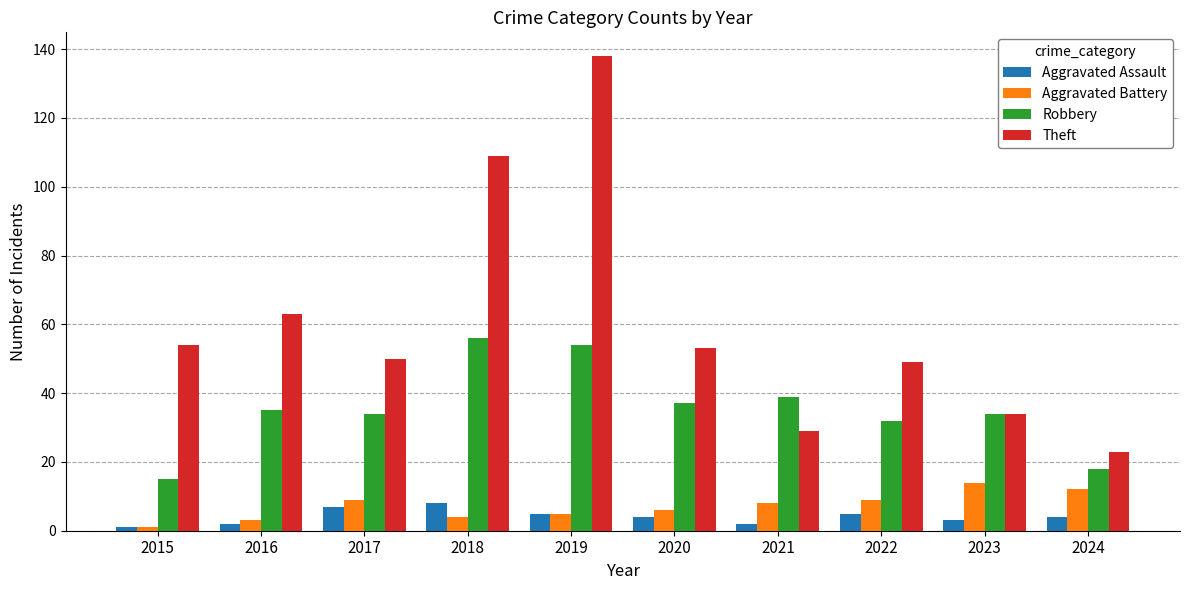

True or false: Theft has a value of 99 at 2016.

False